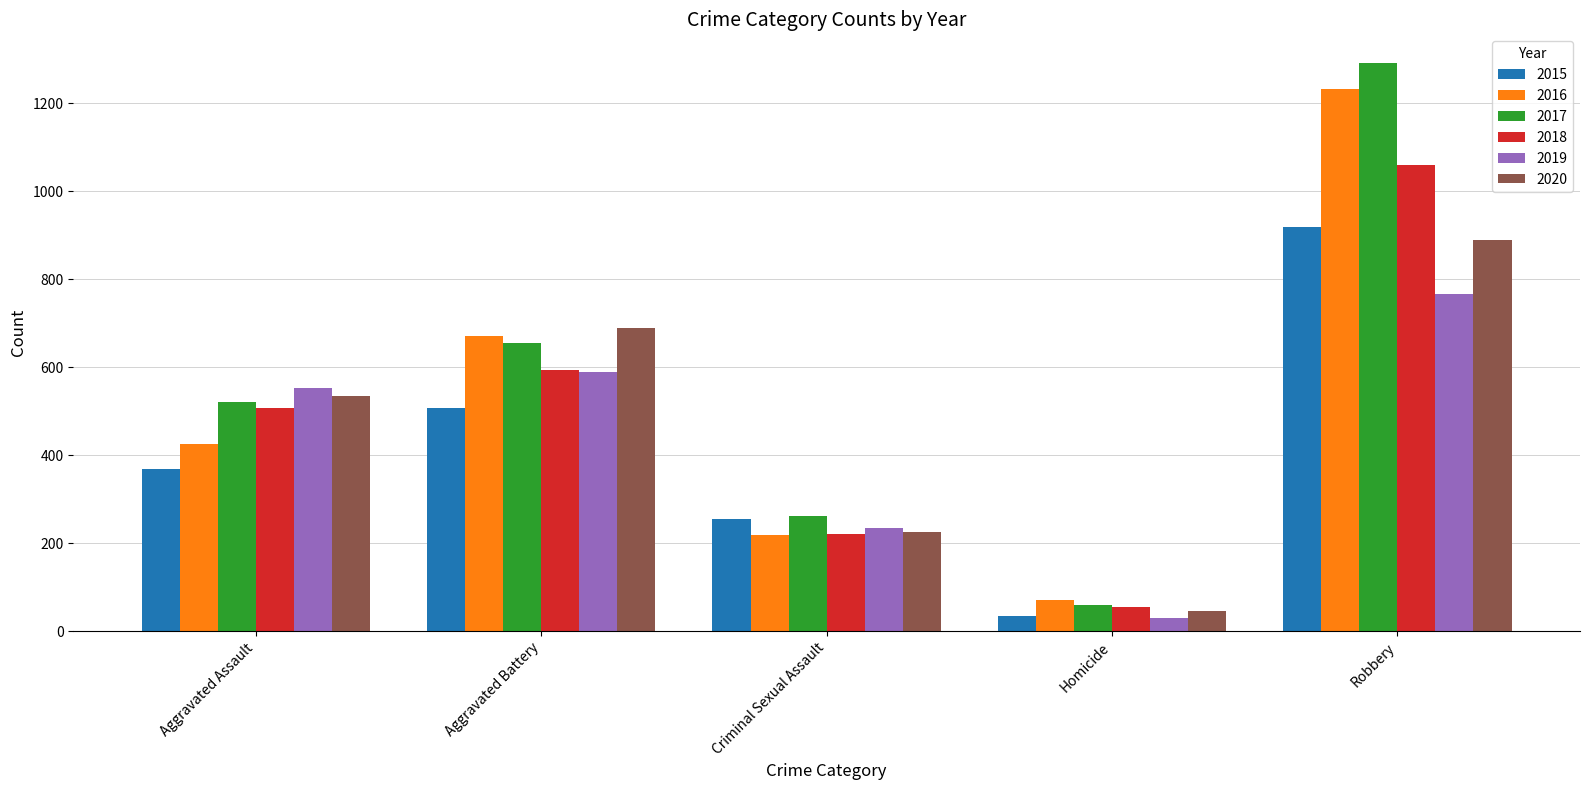

What is the label of the 5th bar from the right?

Aggravated Assault